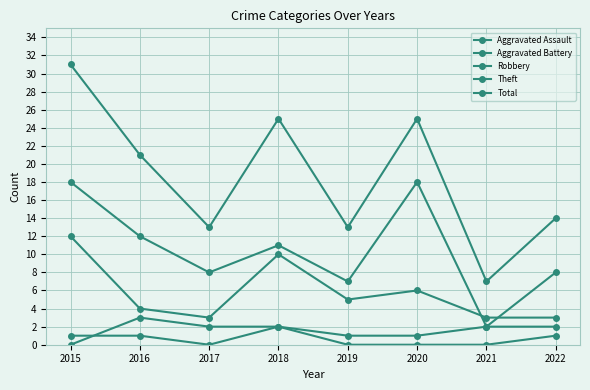

What is the spread (max minus min) of values at 2022?

13